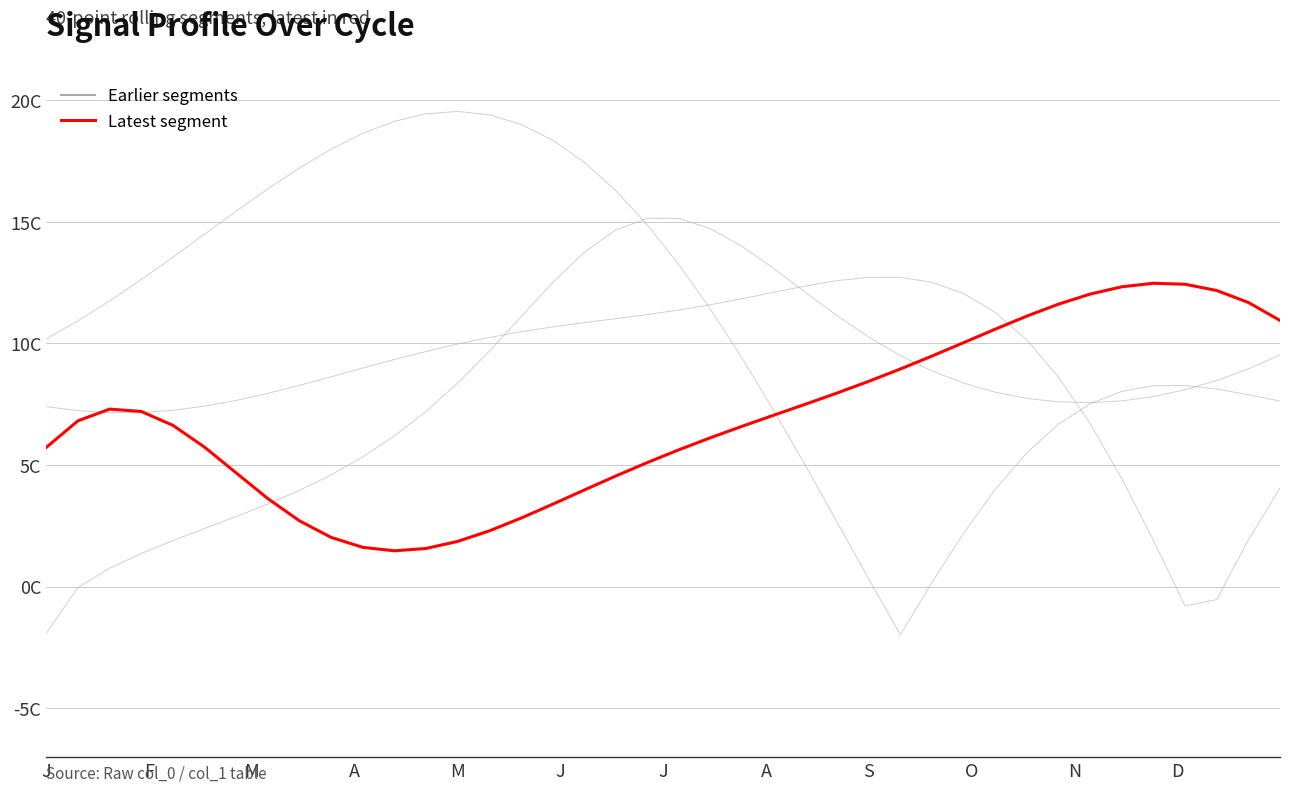

Is it true that 2024 (highlighted) equals 2.2 at J?

False